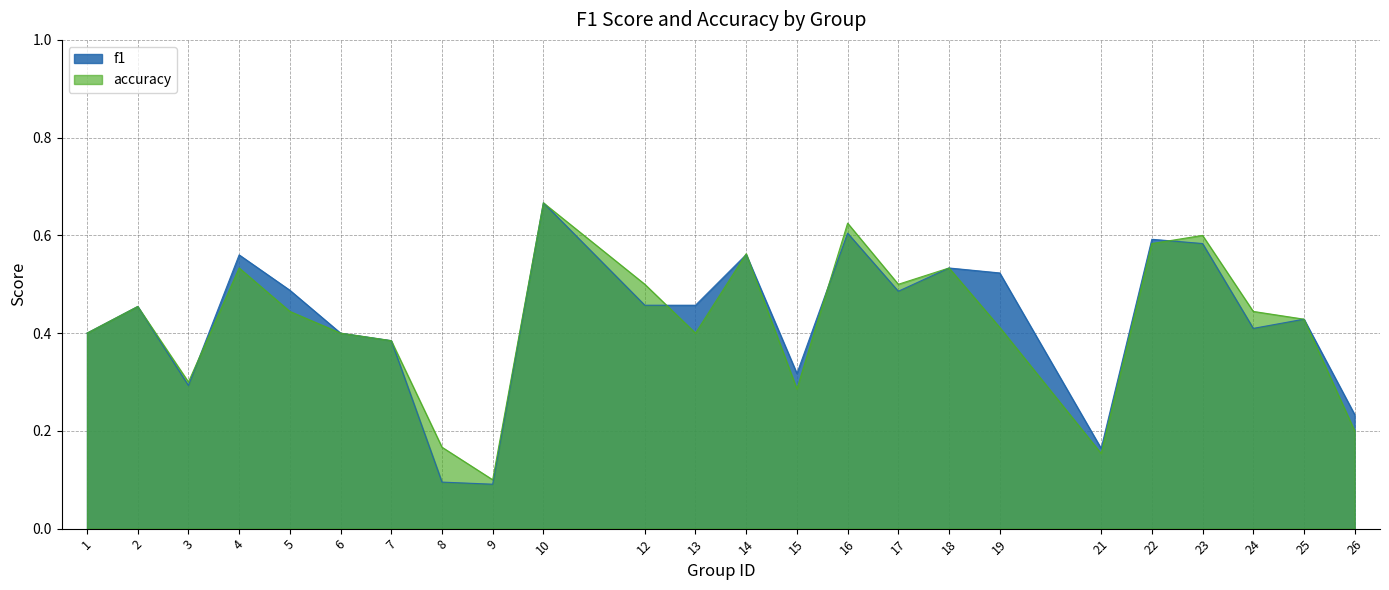

Where is the first local maximum for accuracy?

2